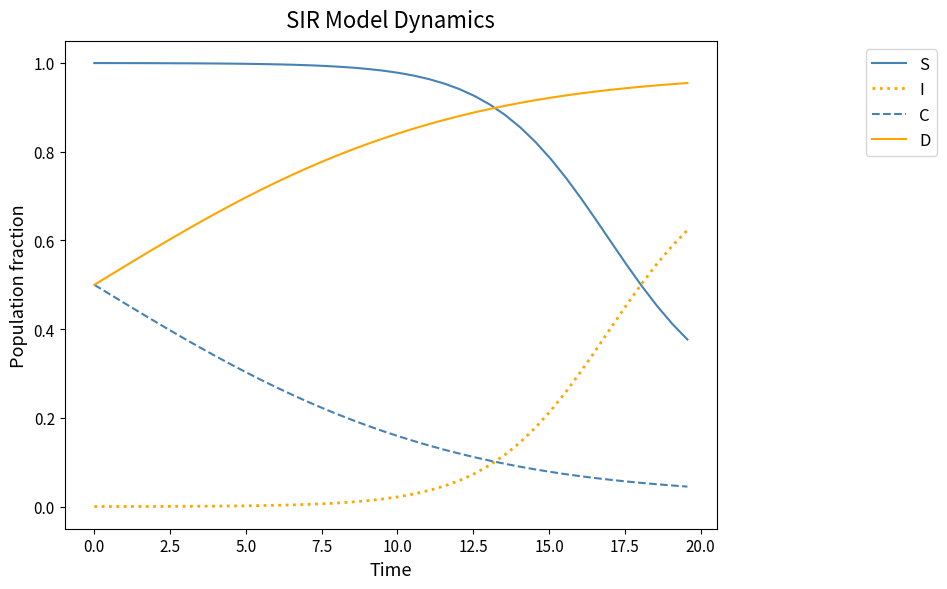

True or false: C and S cross at least once.

False